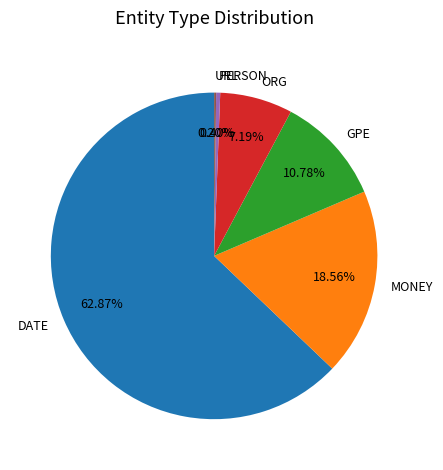

How much of the chart is everything except GPE?

89.2%